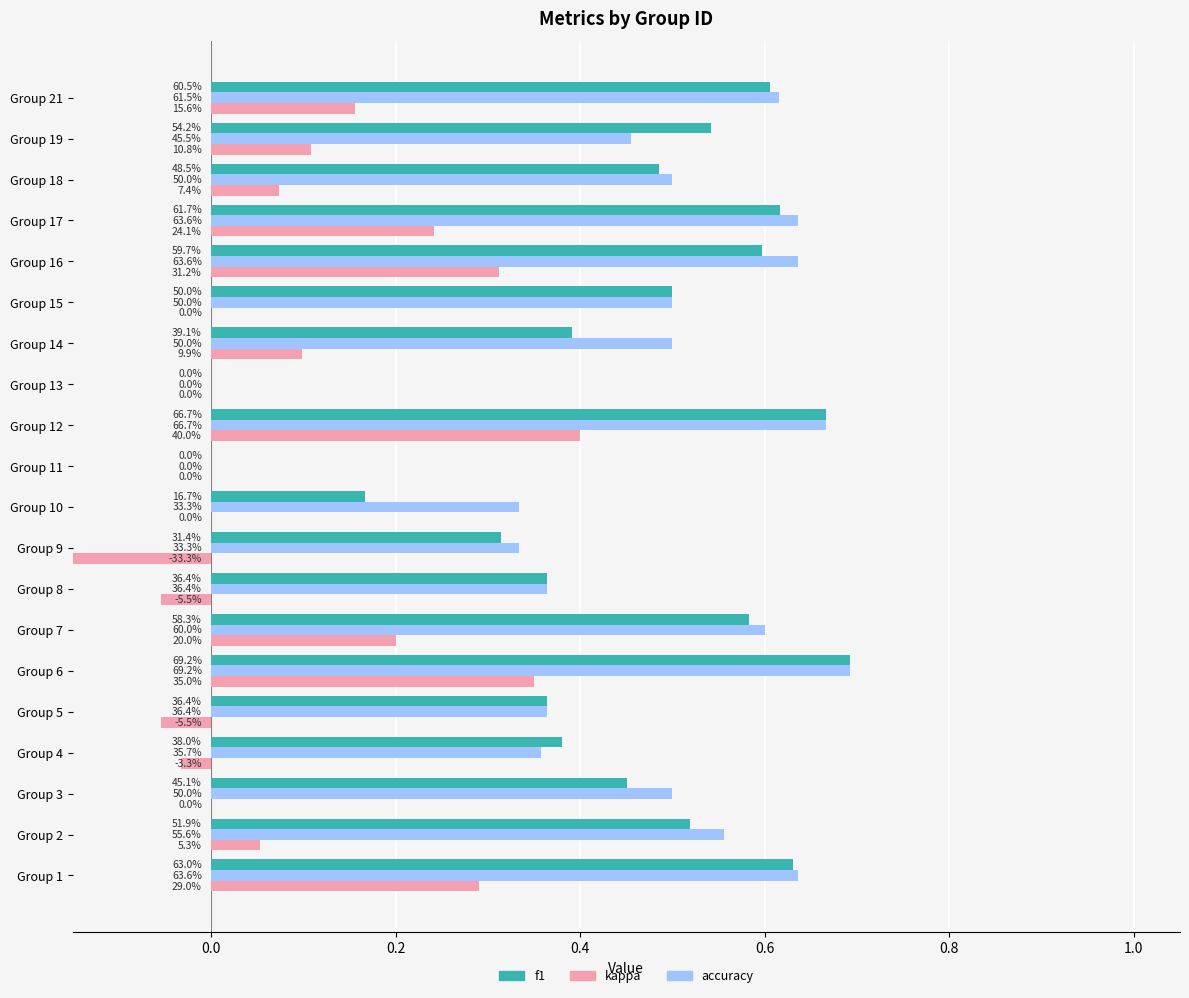

Which series changed the most between Group 14 and Group 21?

f1